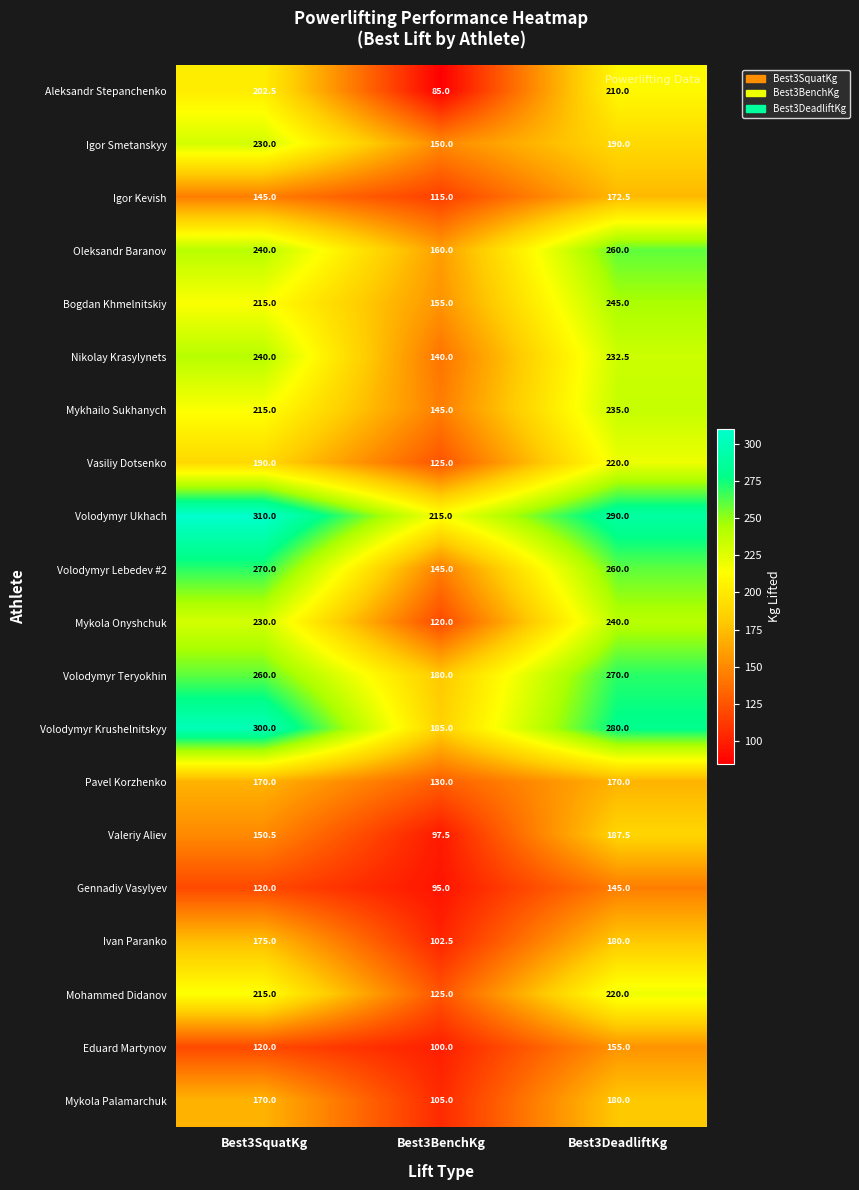

Is it true that Volodymyr Teryokhin equals 397.4 at Best3SquatKg?

False